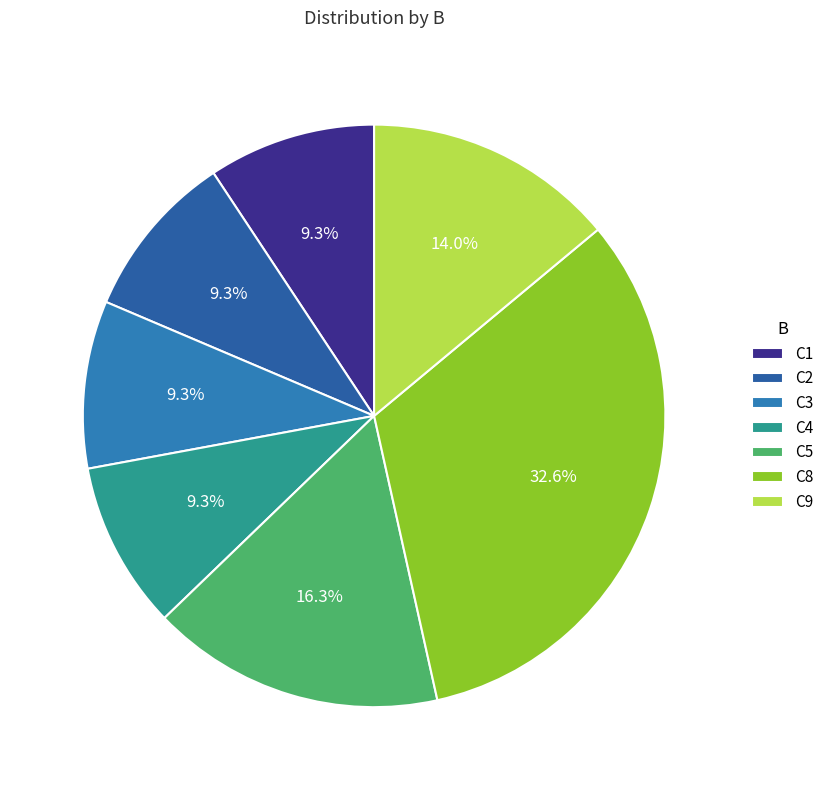

Does C1 represent more than half of the total?

No